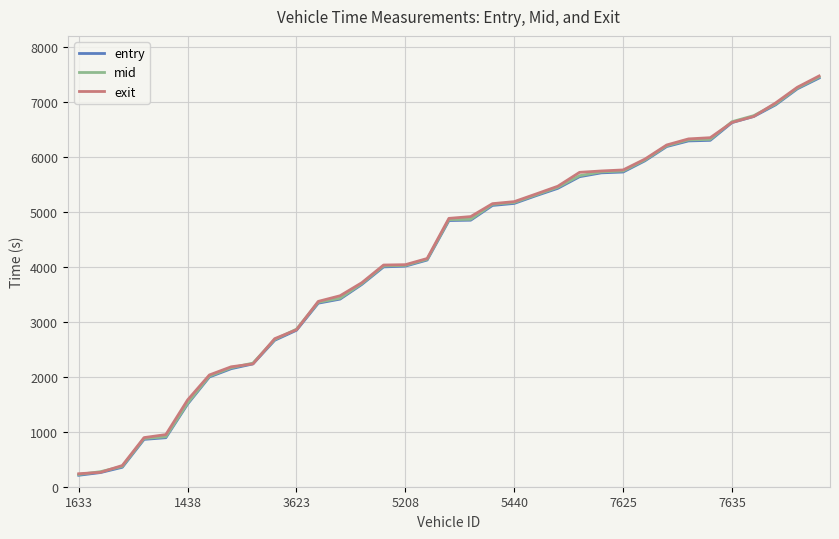

What is the smallest value displayed?

208.5